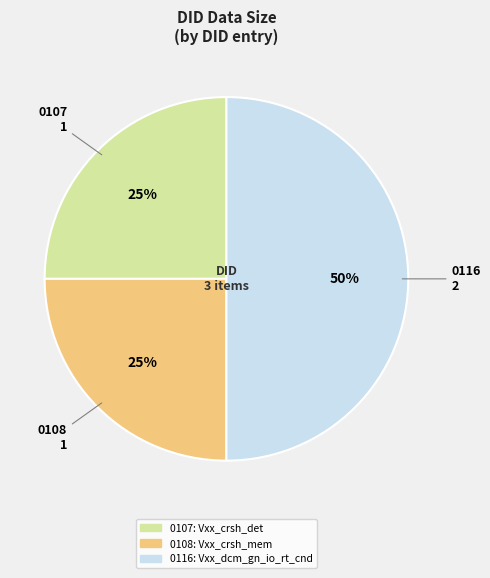

To the nearest percent, what is the difference between the largest and smallest slice percentages?

25%